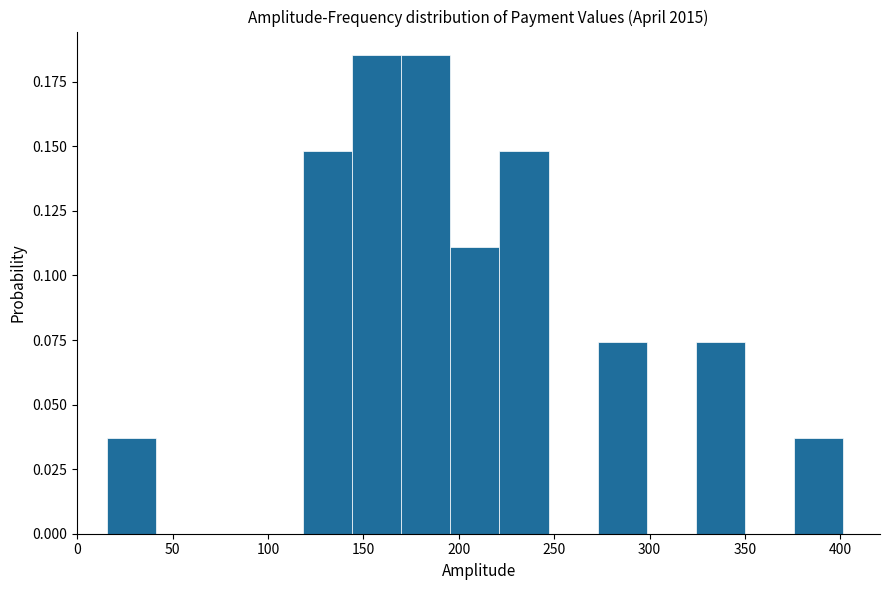

What is the height of the bar covering 220 to 245 on the x-axis? Neither the bar edges nor the heights are printed on the chart, so give them approximately, as read against the axes.

0.150